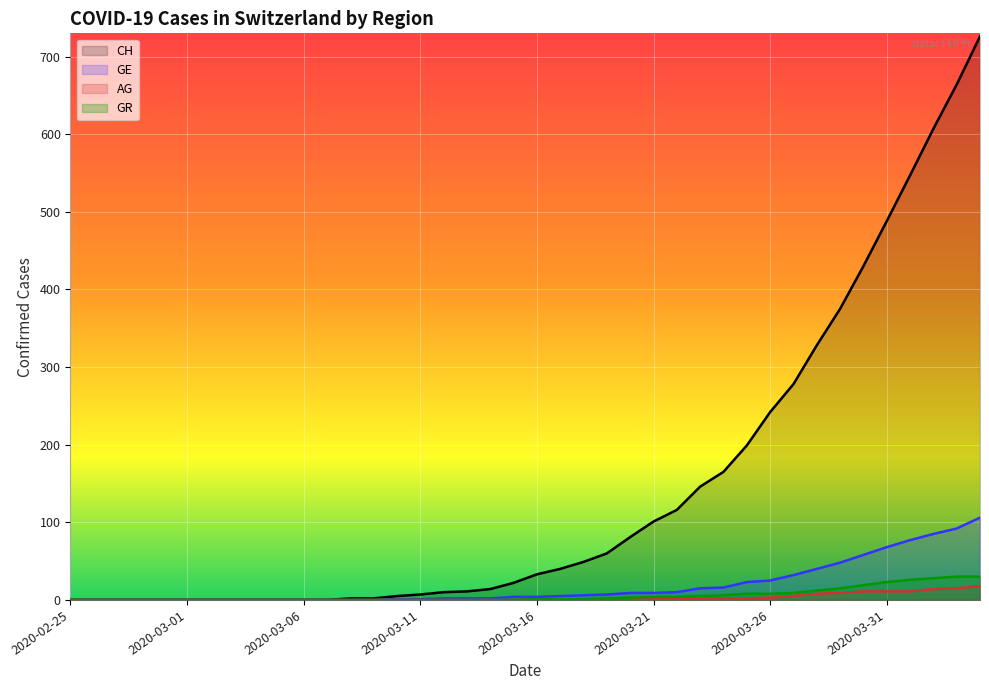

Between 2020-03-05 and 2020-03-06, which series saw the biggest shift?

CH